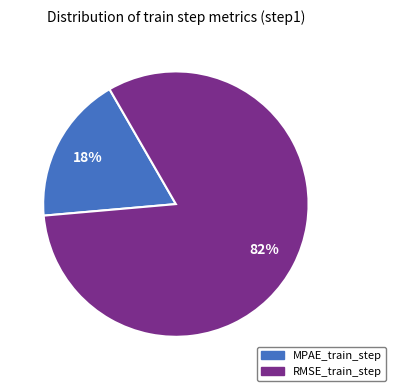

Between RMSE_train_step and MPAE_train_step, which is larger?

RMSE_train_step